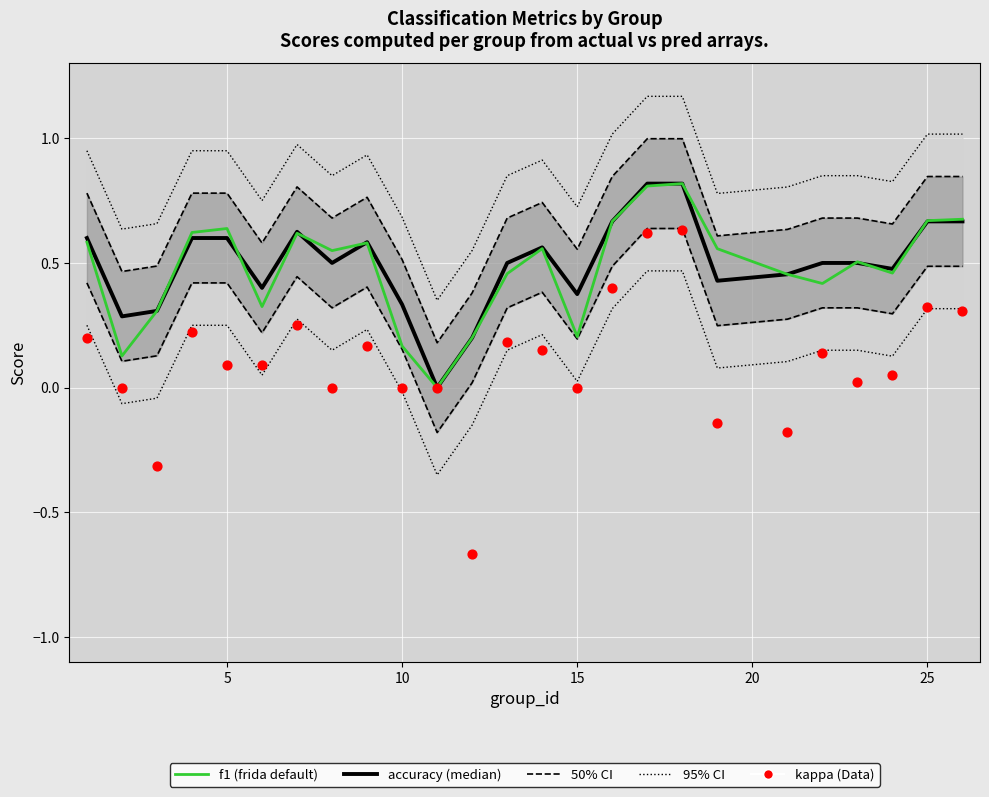

Which series has the largest Y range (max minus min)?

kappa